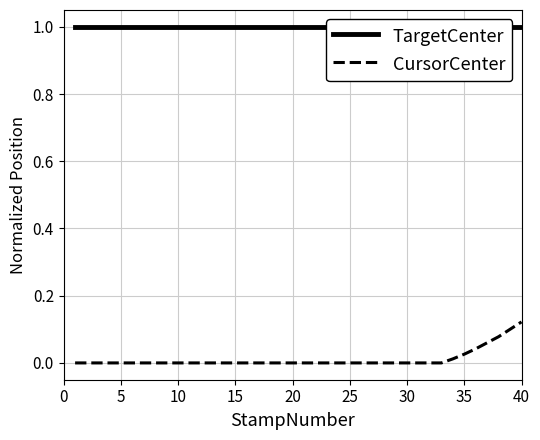

The value of CursorCenter at 20 is 0.0. True or false?

True